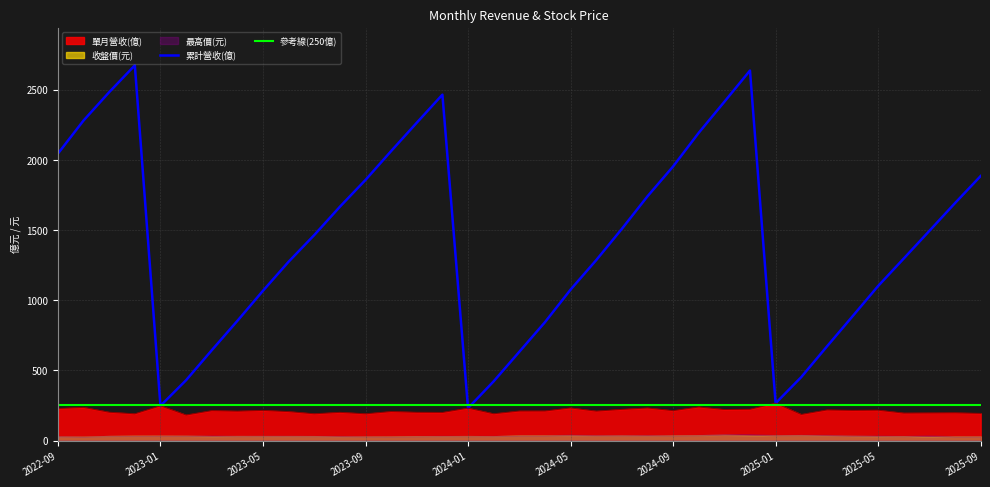

The value of 單月營收(億) at 2023-05 is 214.9. True or false?

True